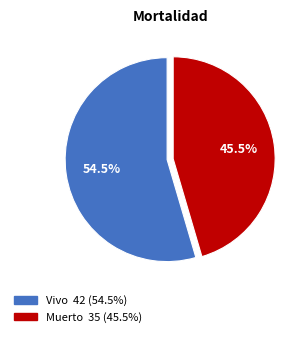

Which slice is the smallest?

Muerto